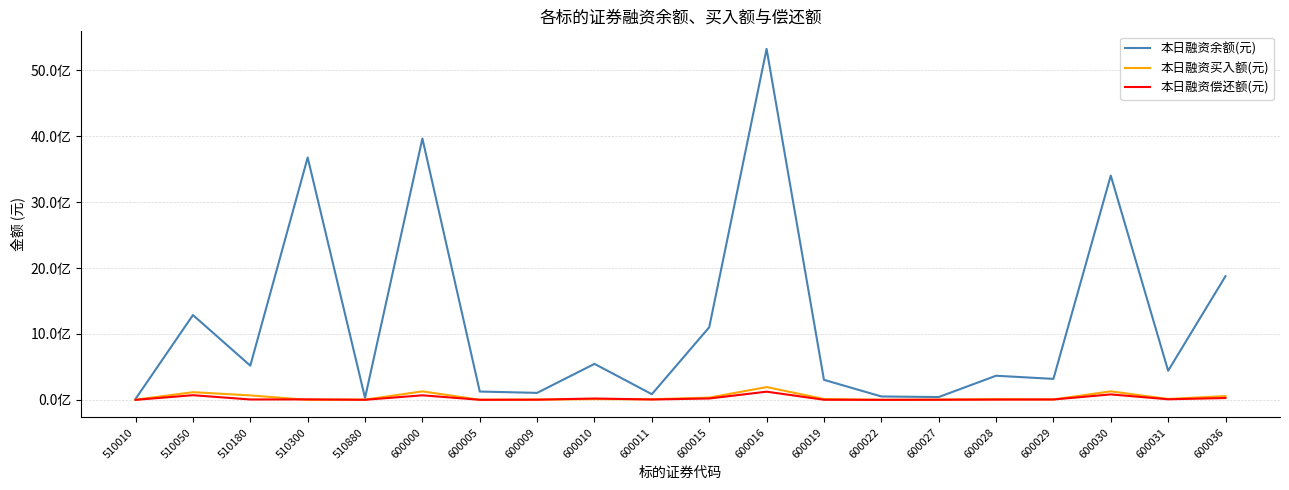

Does the chart have visible grid lines?

Yes